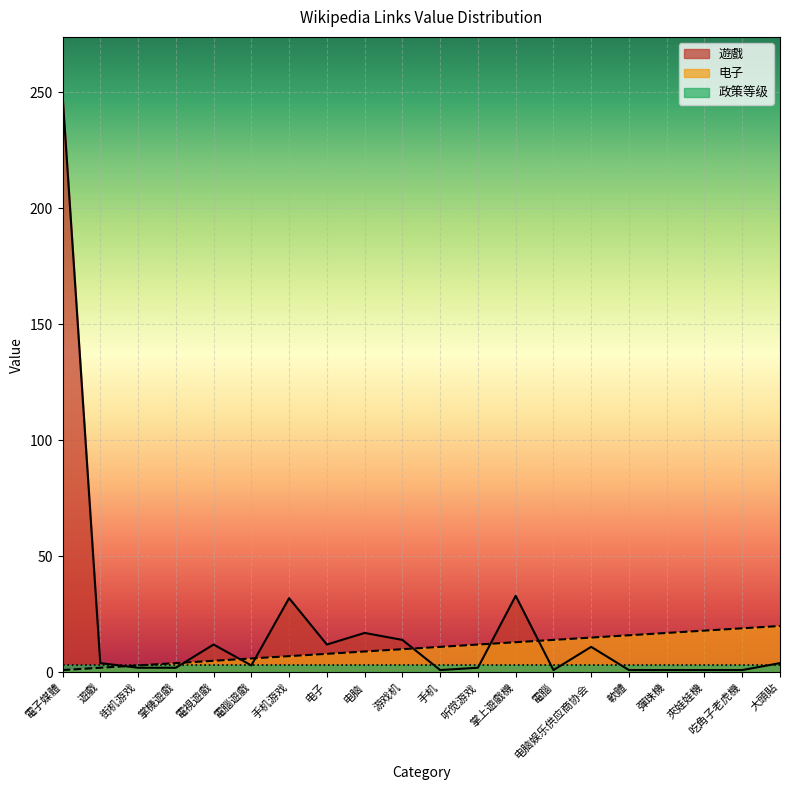

What is the label of the 13th point from the left?

掌上遊戲機